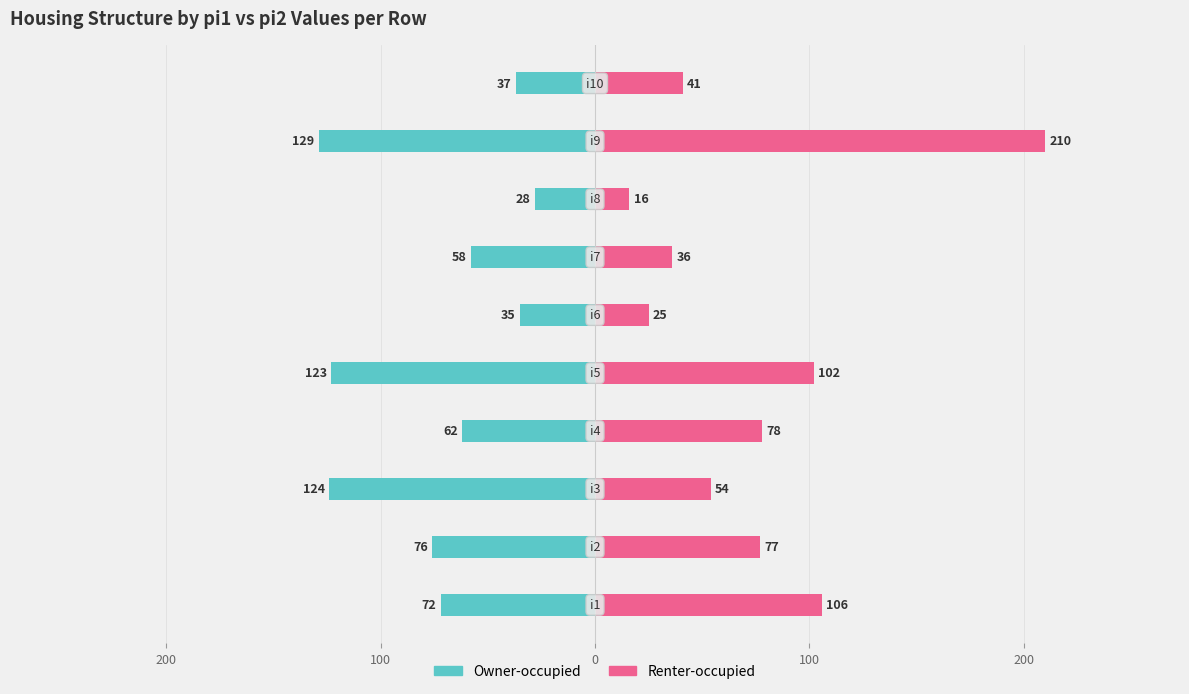

Rank the series by their maximum value, from lowest to highest.

Owner-occupied, Renter-occupied